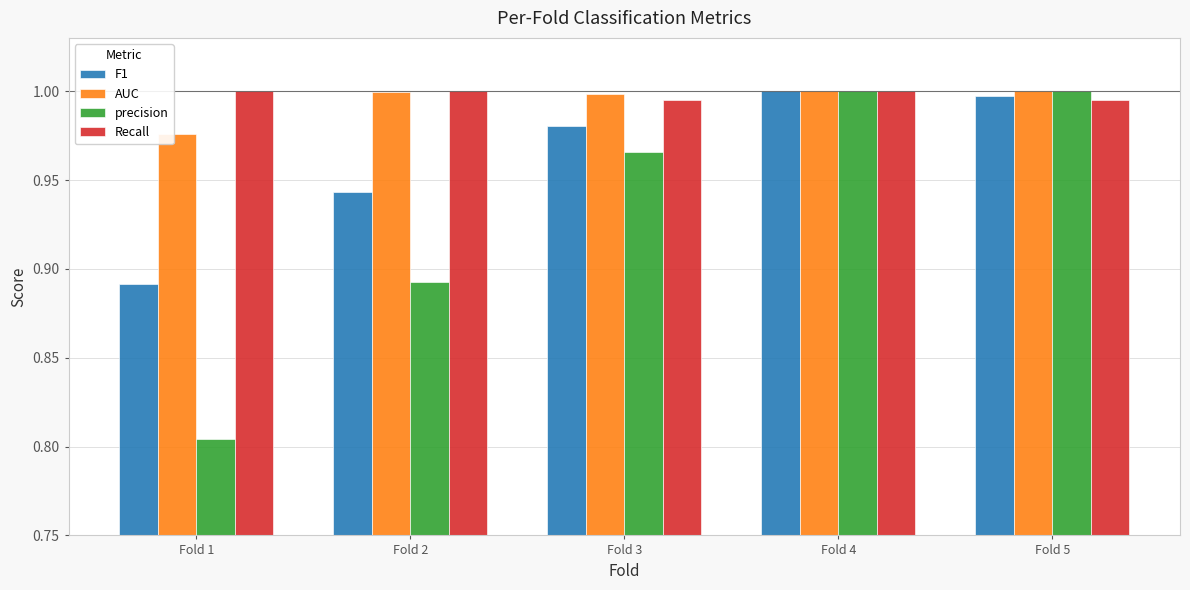

Is it true that F1 equals 1.0 at Fold 3?

True